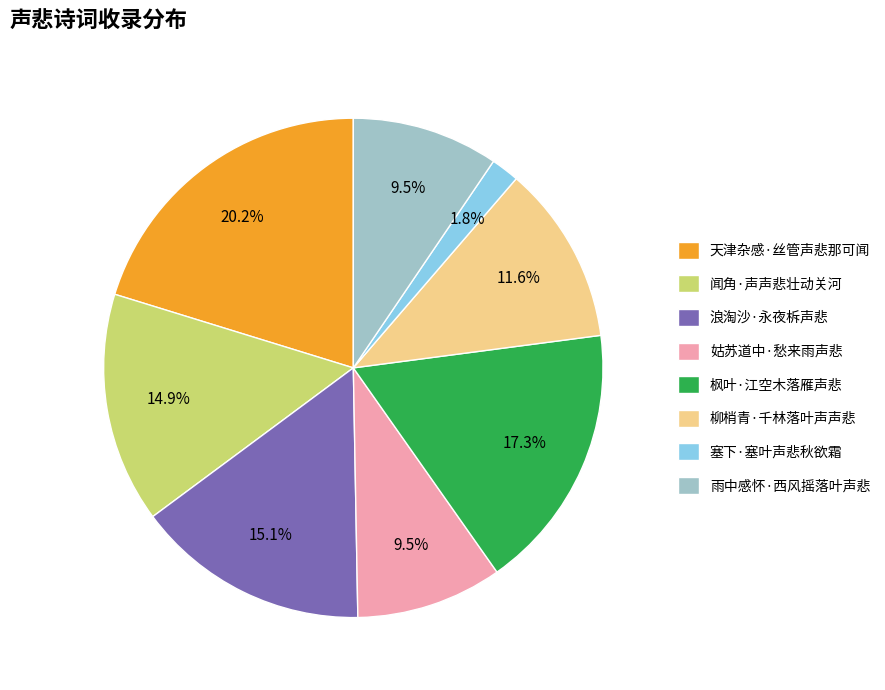

What is the largest slice in the pie chart?

天津杂感·丝管声悲那可闻